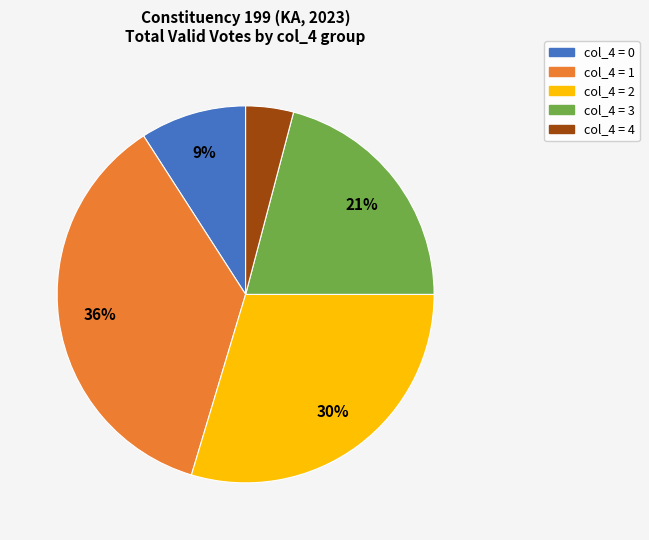

To the nearest percent, what is the average slice percentage?

20%